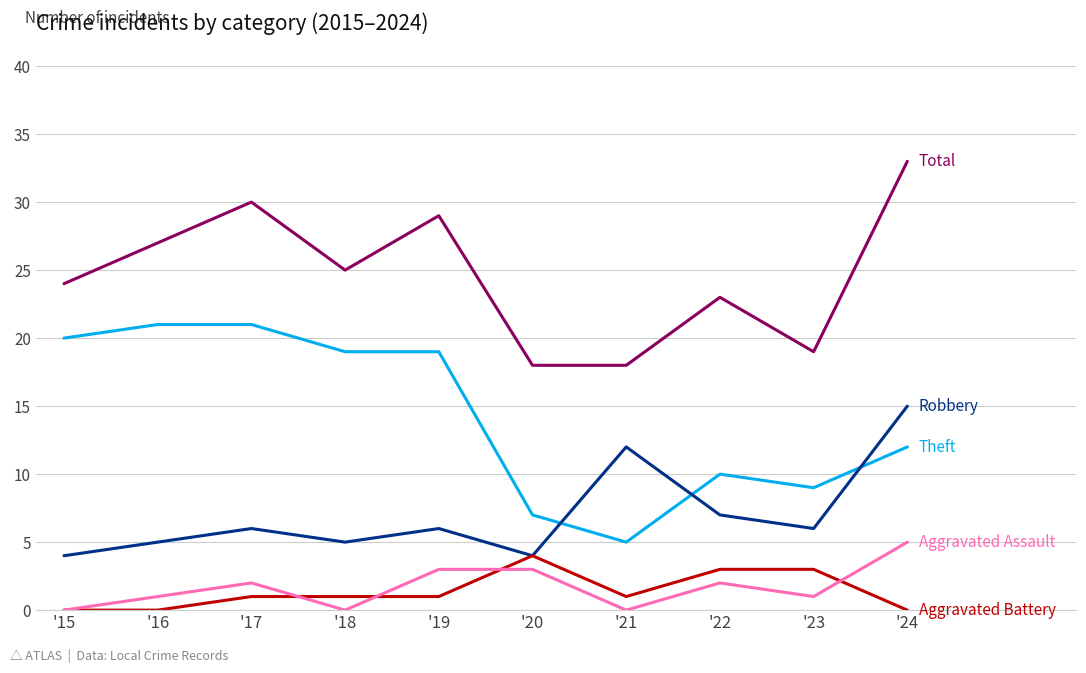

At which category is the sum across all series the highest?

'24